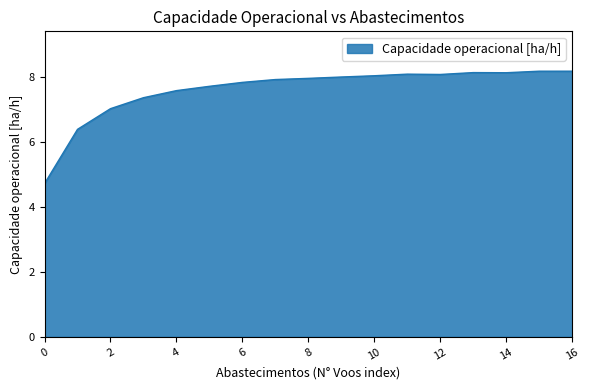

What is the greatest value displayed?

8.2